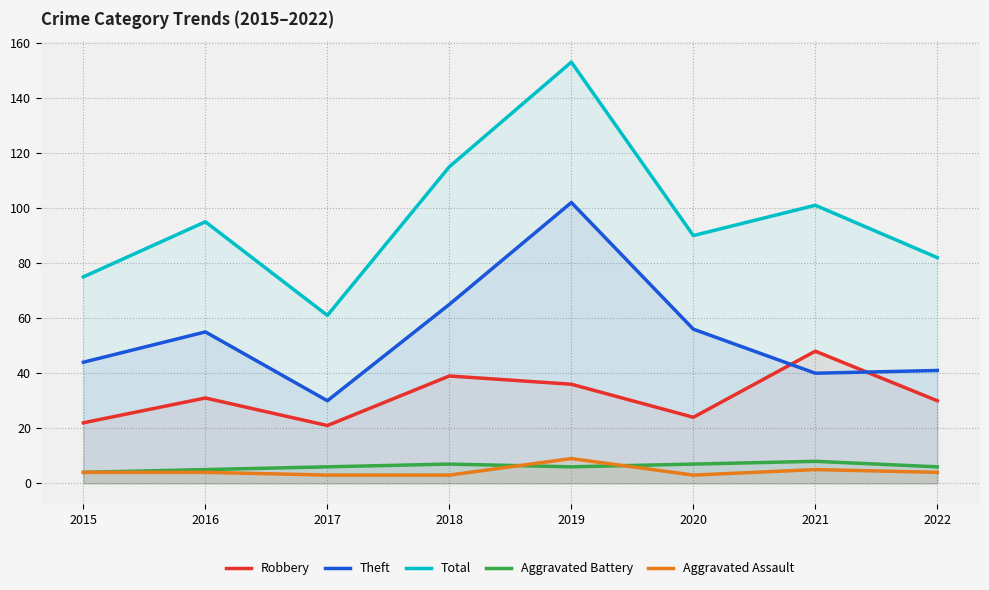

How many data points in Total are above 95?

3